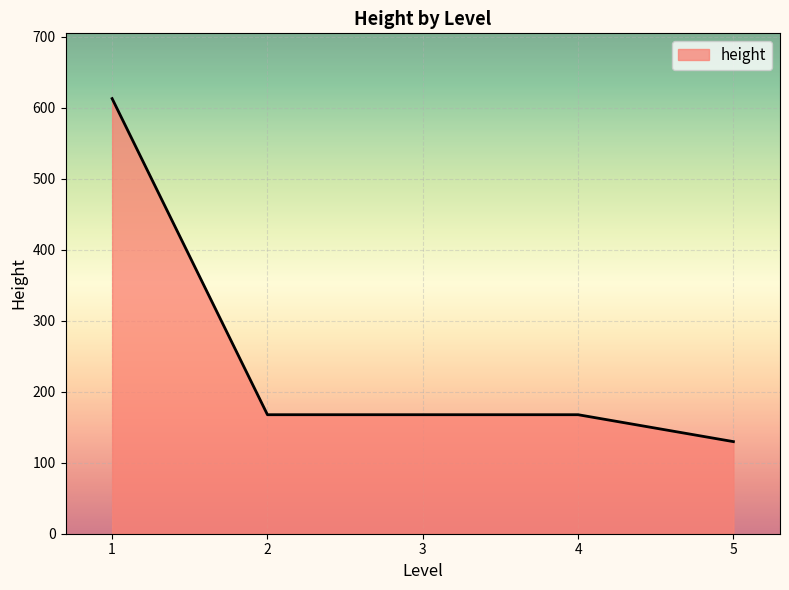

True or false: the data has more than 2 interior local peaks.

False